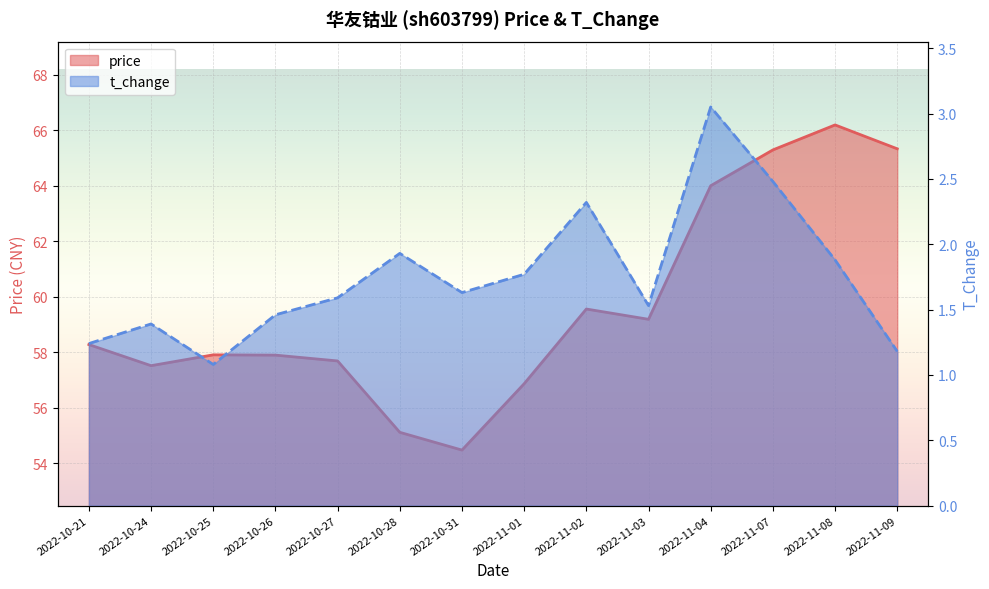

How many series are shown in this chart?

2